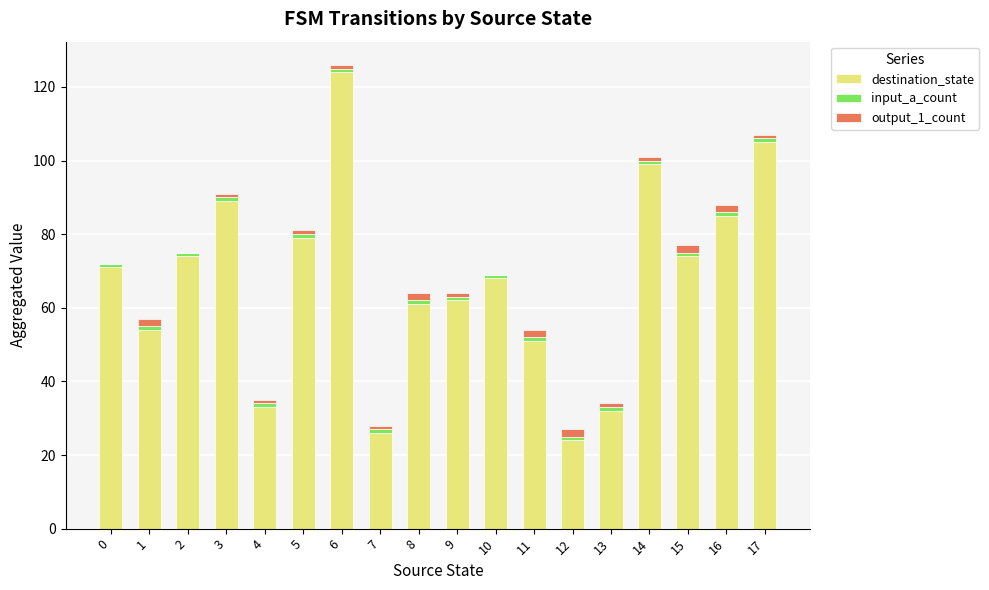

Is it true that destination_state equals 68 at 10?

True